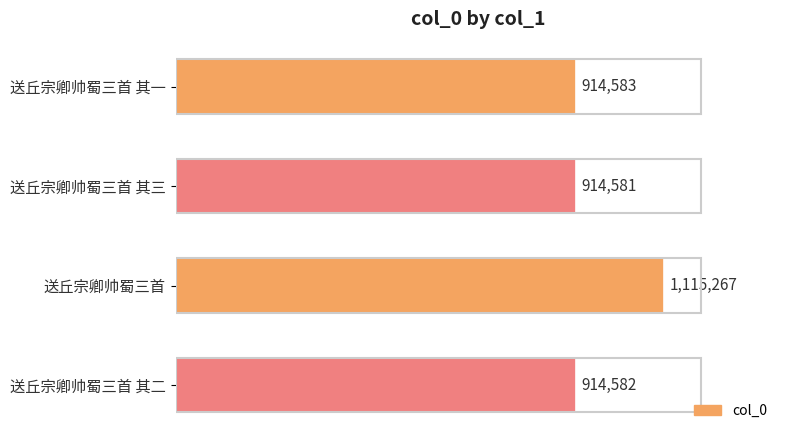

What is the average value?

964753